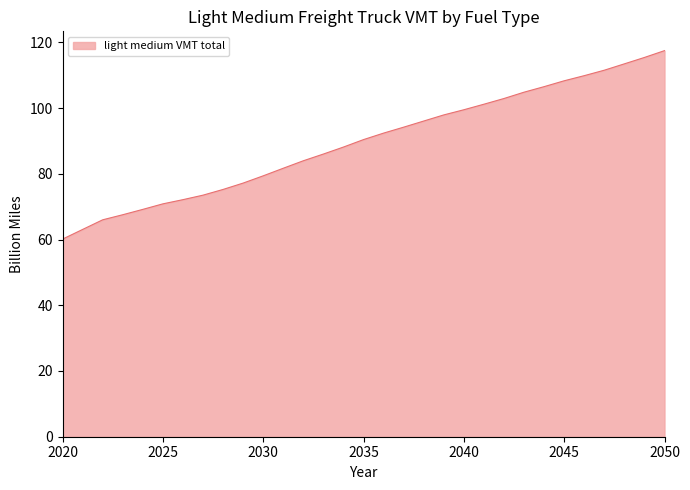

What is the difference between the maximum and minimum values?

57.3